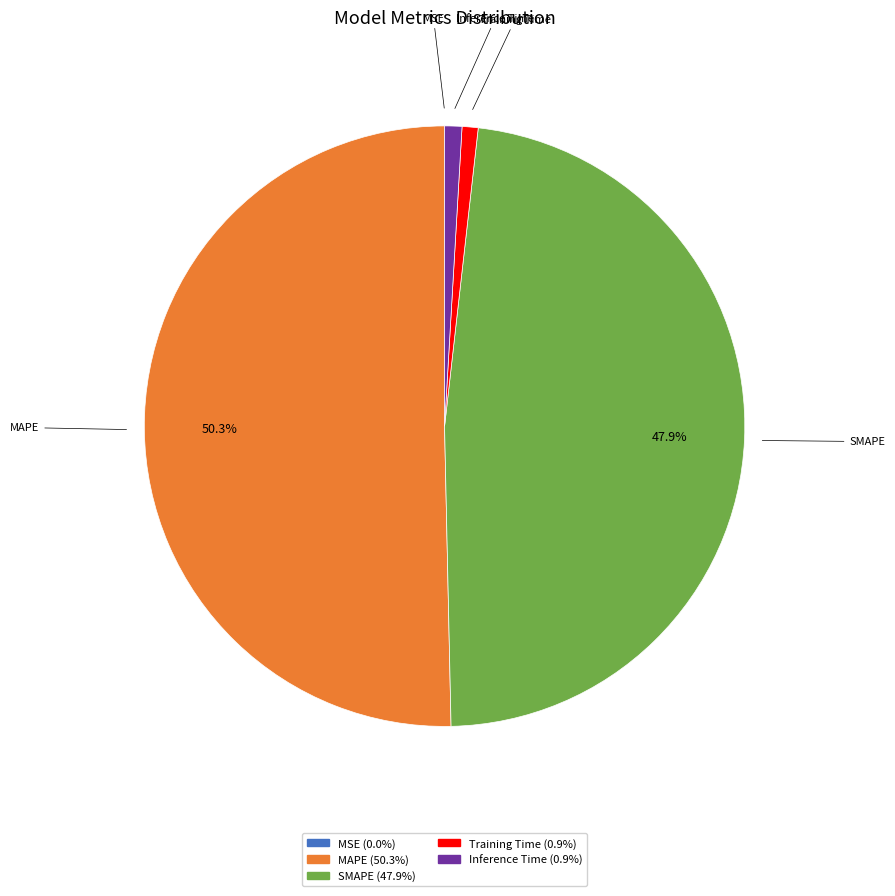

What is the majority slice?

MAPE